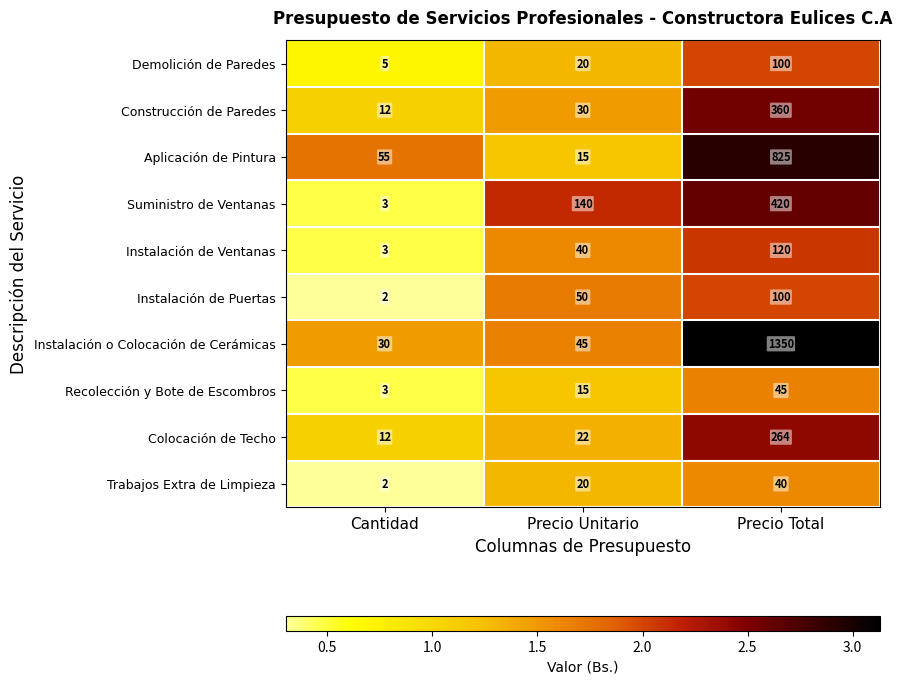

What is the average value of the Recolección y Bote de Escombros series?

21